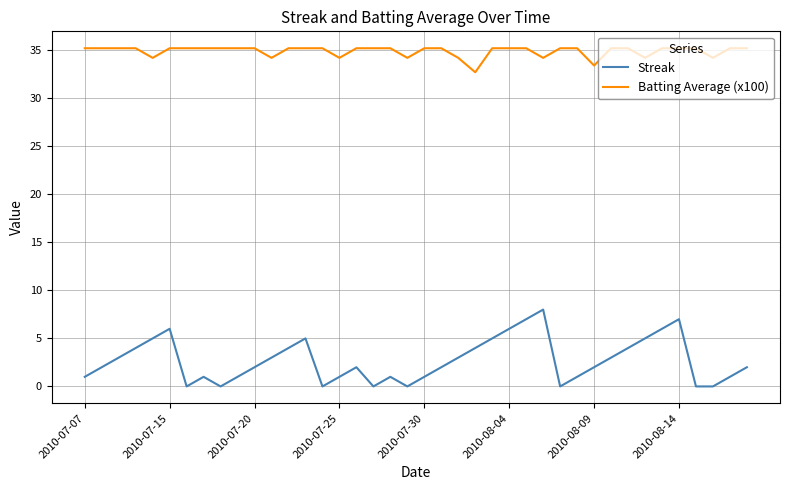

Which series has the largest total across all categories?

Batting Average (x100)